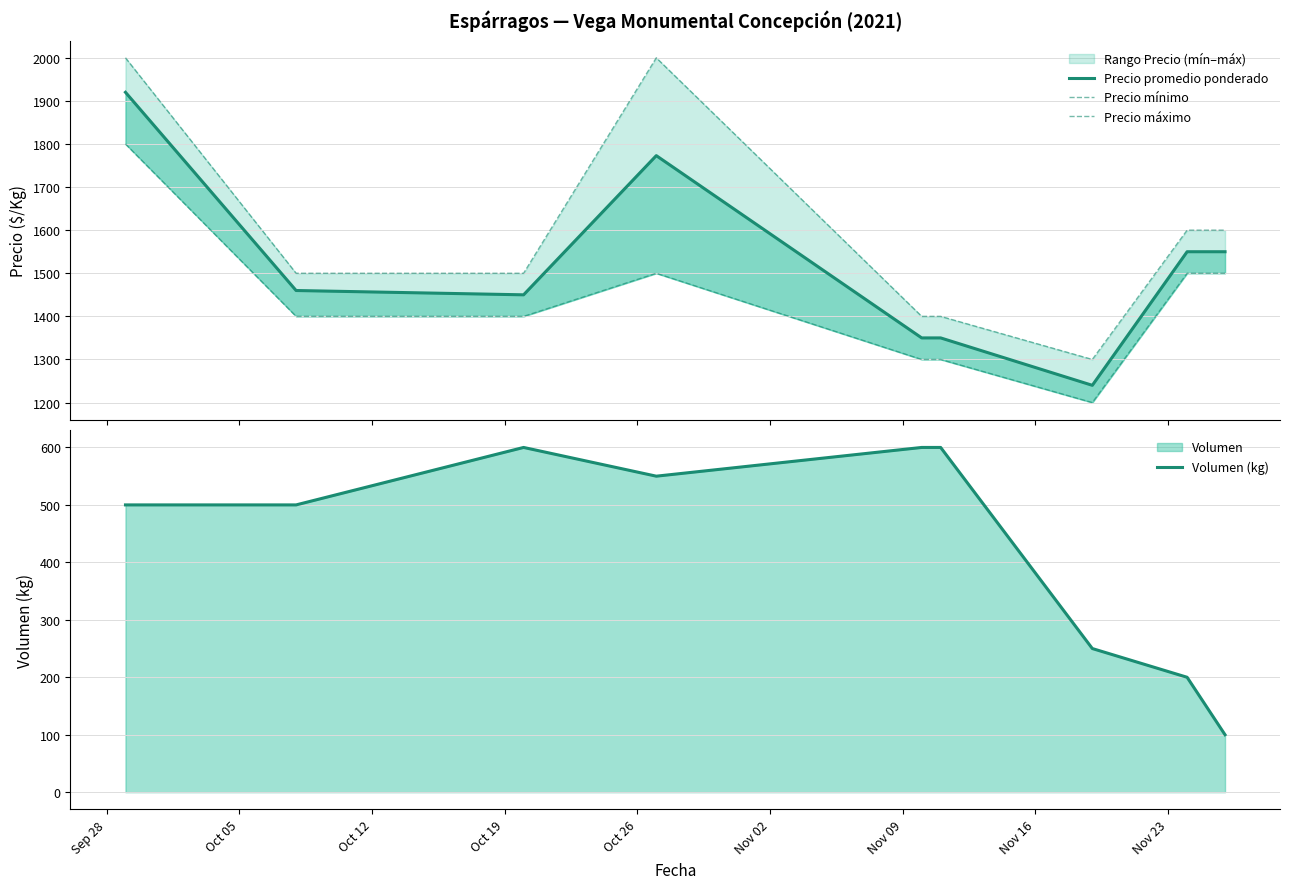

The value of Volumen (kg) at Sep 28 is 500. True or false?

True